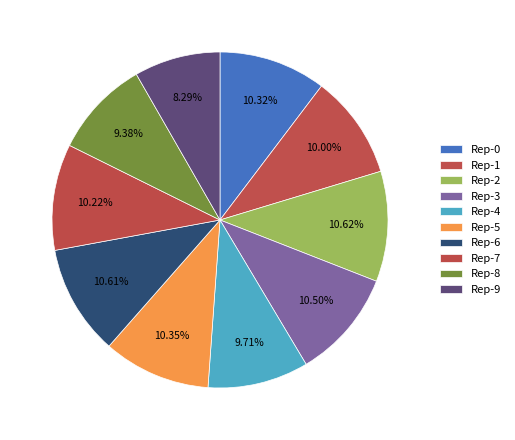

How many segments does this pie chart have?

10